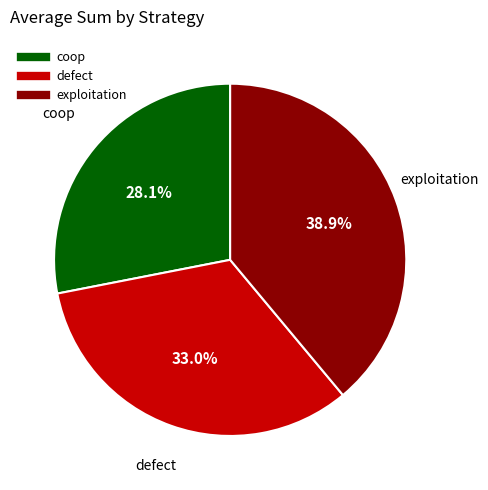

To the nearest percent, what percentage of the pie is coop?

28%